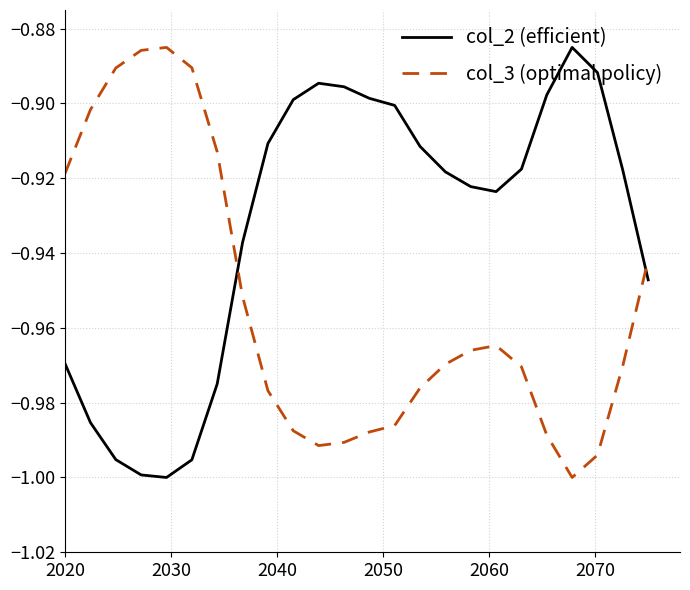

True or false: col_2 (efficient) and col_3 (optimal policy) intersect in this chart.

True